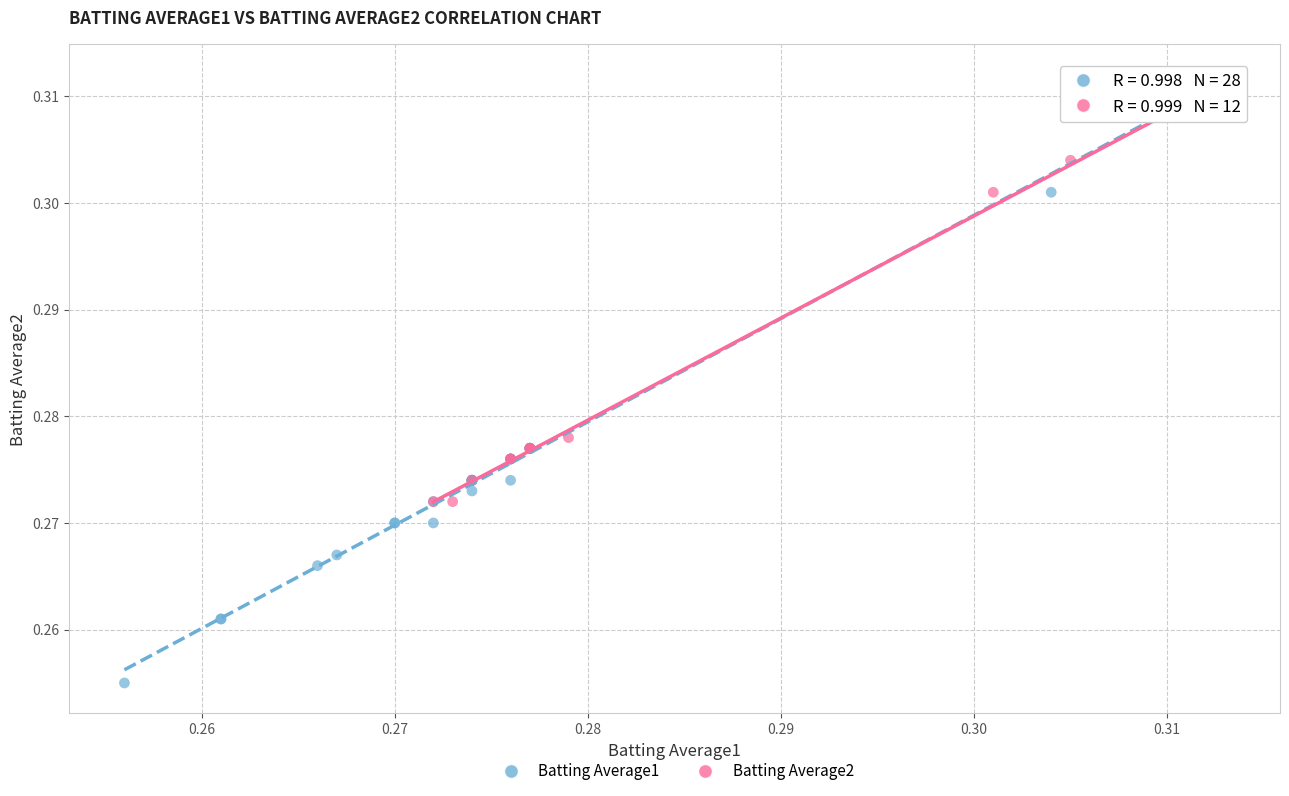

Which series has the widest spread of Y values?

Batting Average1